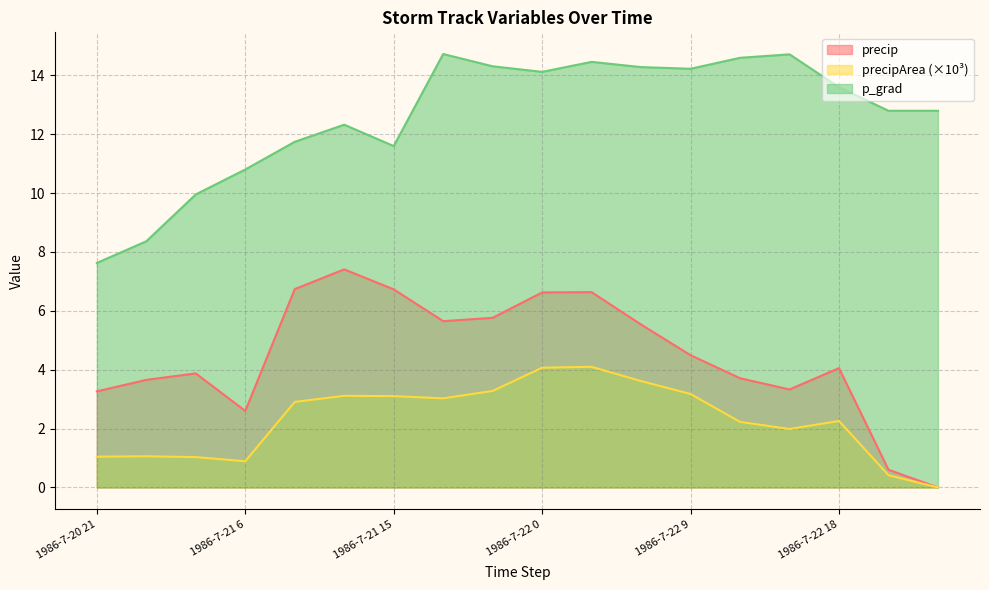

Does the chart have visible grid lines?

Yes